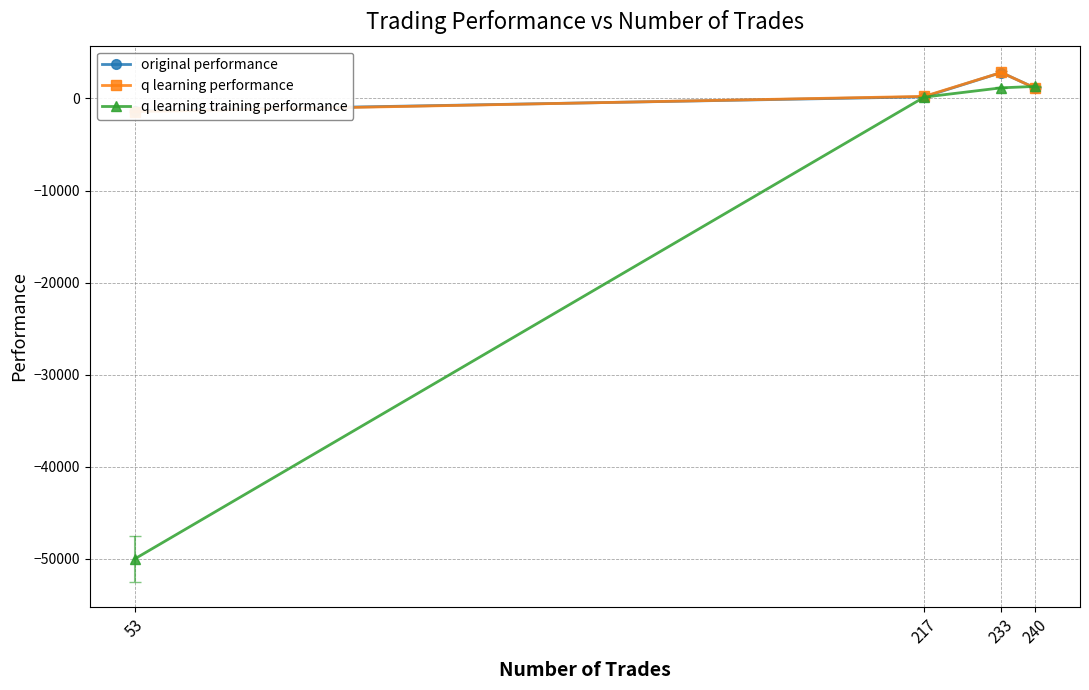

The value of q learning training performance at 217 is 144.0. True or false?

True